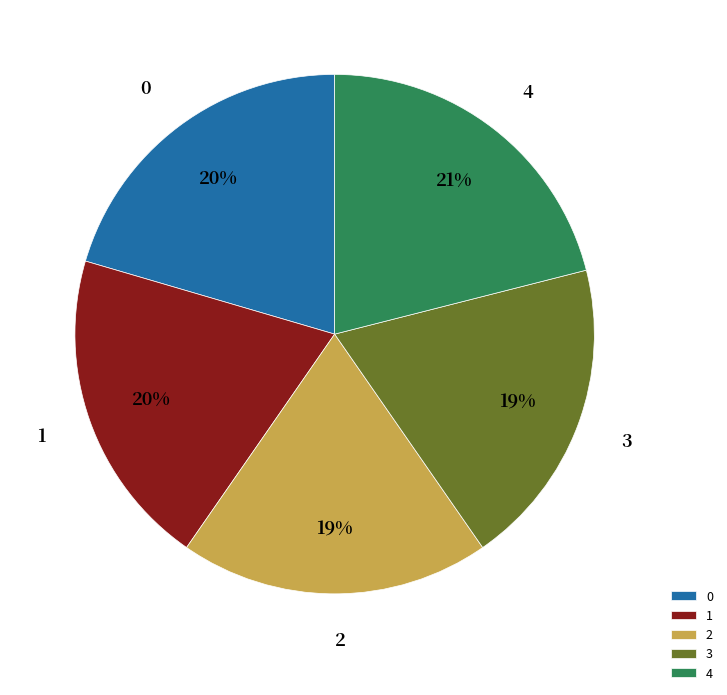

How many slices are in this pie chart?

5